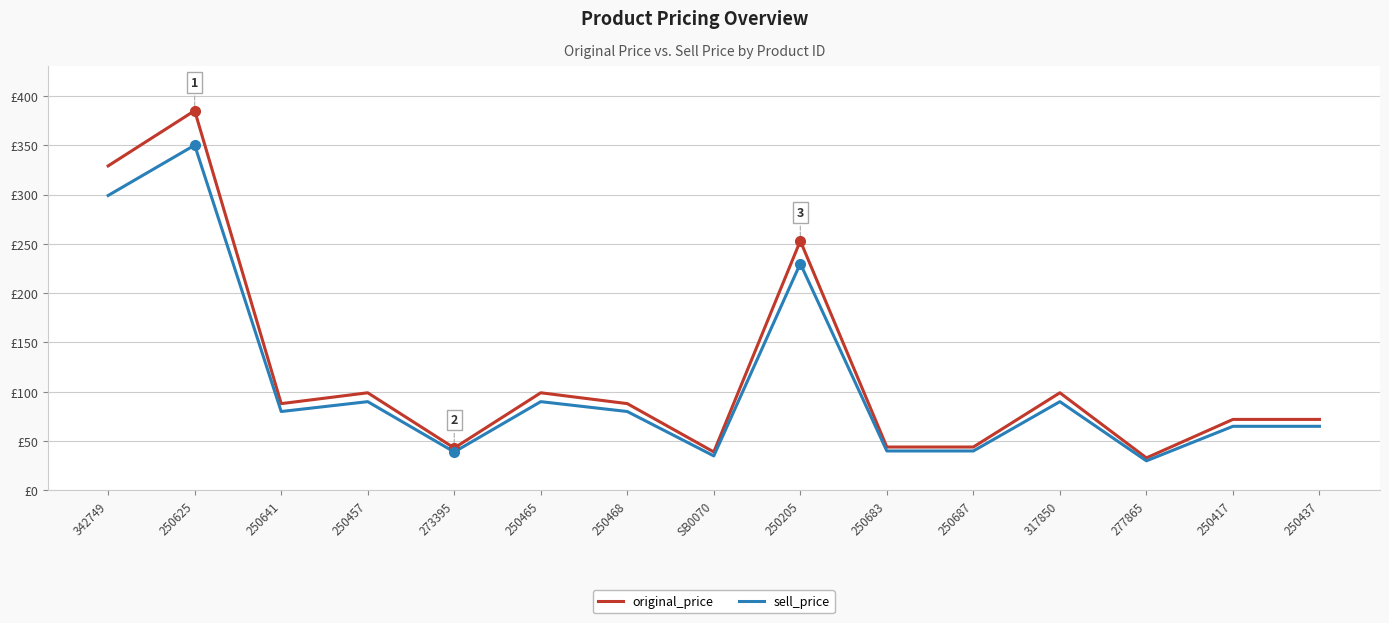

What are all the series names shown in the legend?

original_price, sell_price